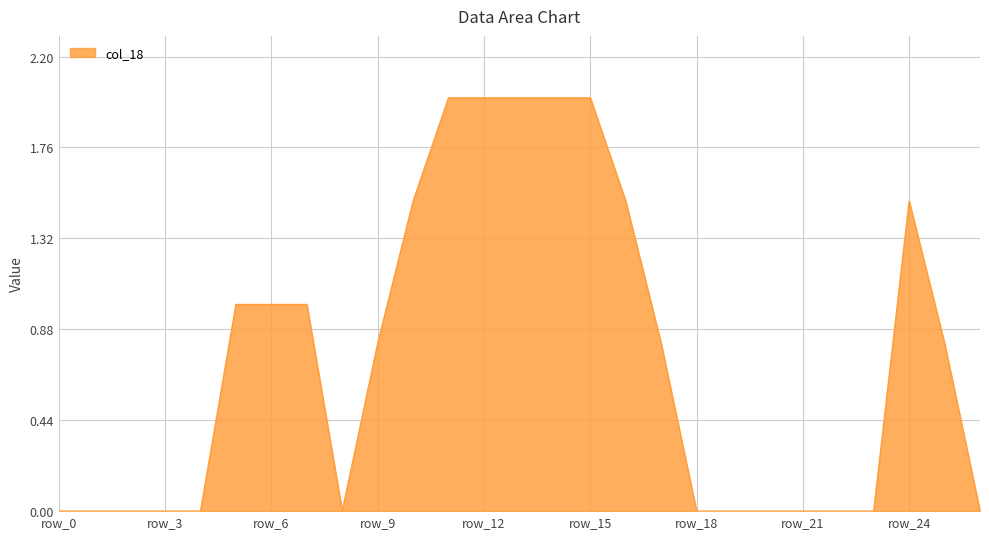

What is the maximum value shown in the chart?

2.0